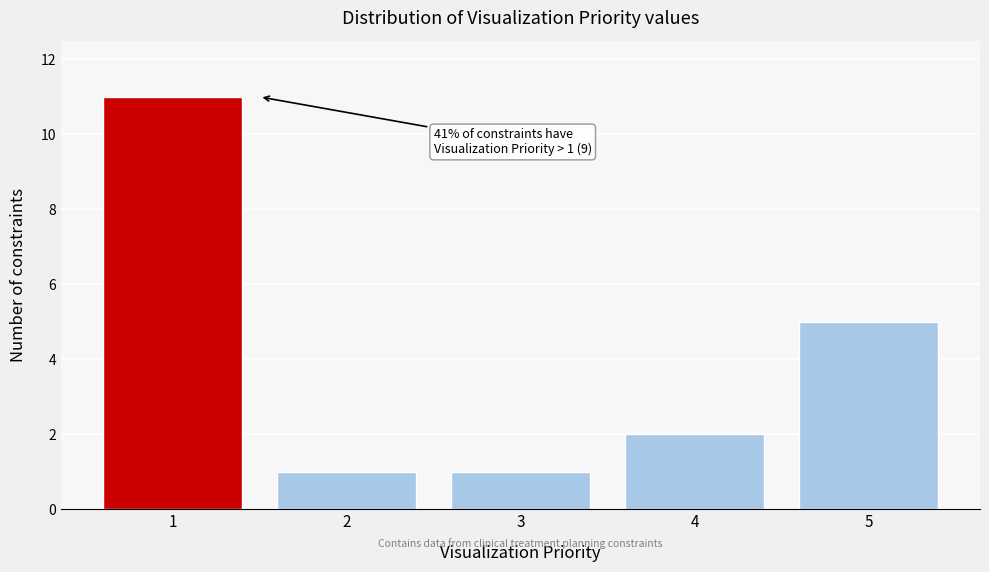

Over which range of the x-axis is the bar tallest?

0.5 to 1.5